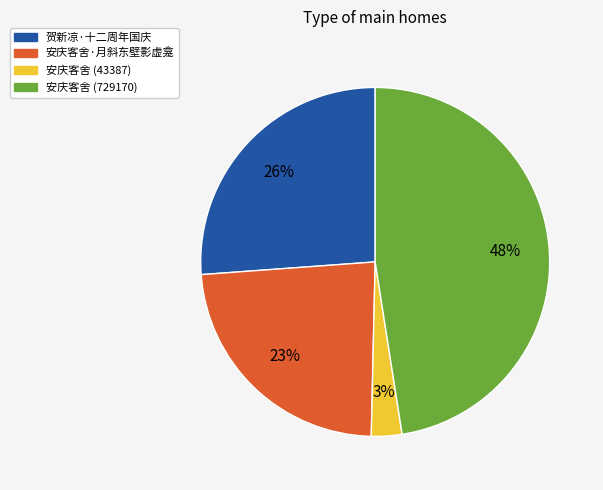

To the nearest percent, what is the difference between the largest and smallest slice percentages?

45%